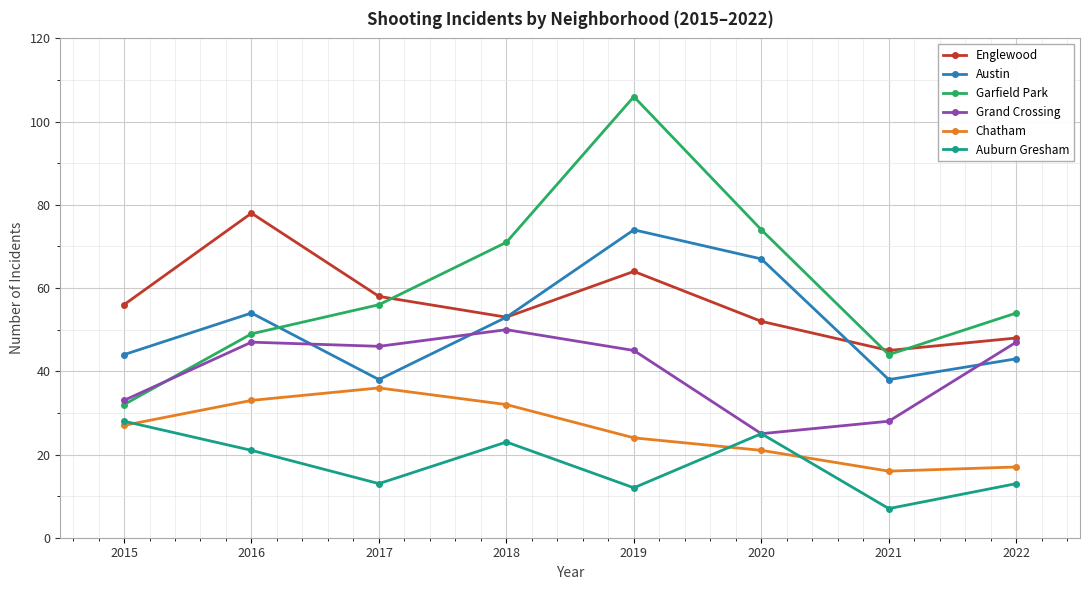

Reading left to right, extract all data points from this chart.

Englewood: 56	78	58	53	64	52	45	48
Austin: 44	54	38	53	74	67	38	43
Garfield Park: 32	49	56	71	106	74	44	54
Grand Crossing: 33	47	46	50	45	25	28	47
Chatham: 27	33	36	32	24	21	16	17
Auburn Gresham: 28	21	13	23	12	25	7	13